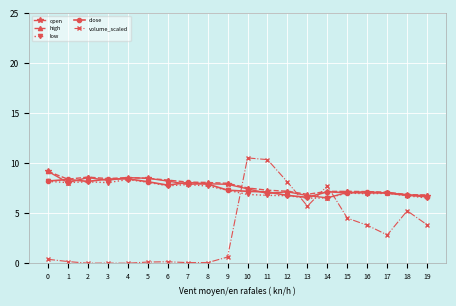

What is the spread (max minus min) of values at 4?

8.6